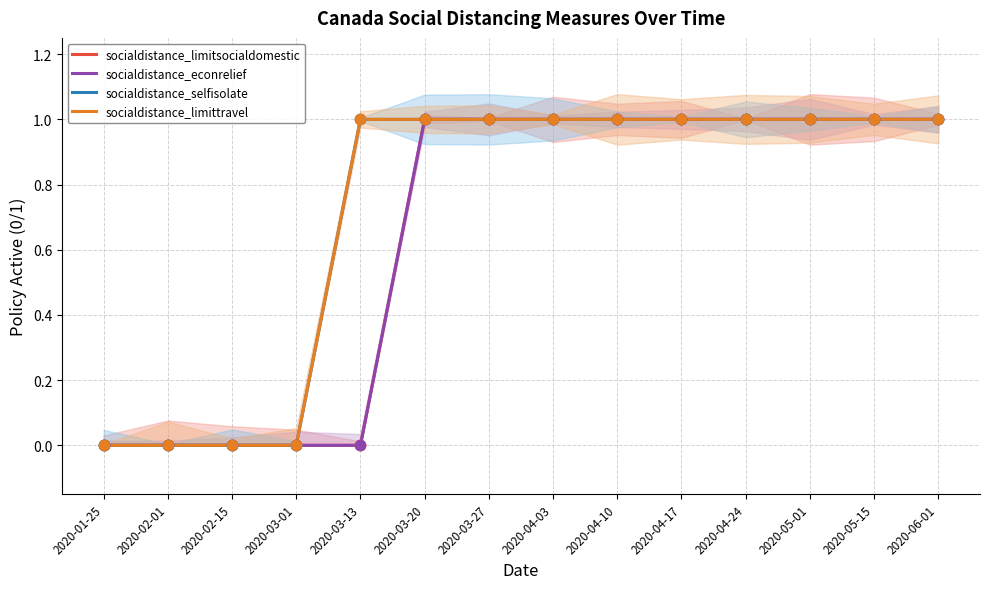

Is the value of socialdistance_selfisolate at 2020-03-27 greater than the value of socialdistance_econrelief at 2020-06-01?

No